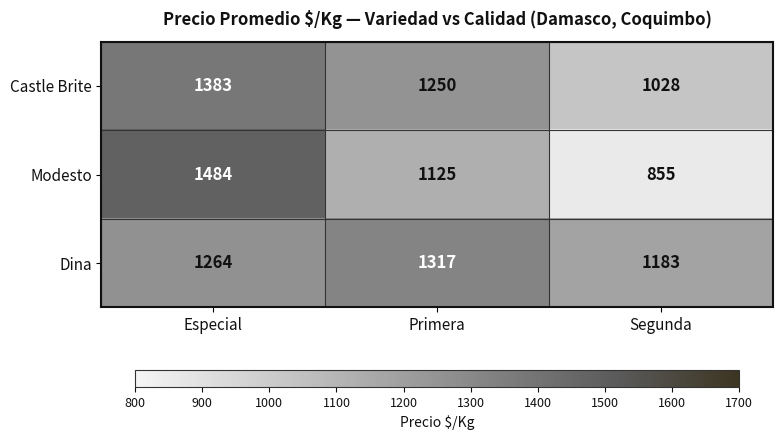

What is the maximum value shown in the chart?

1484